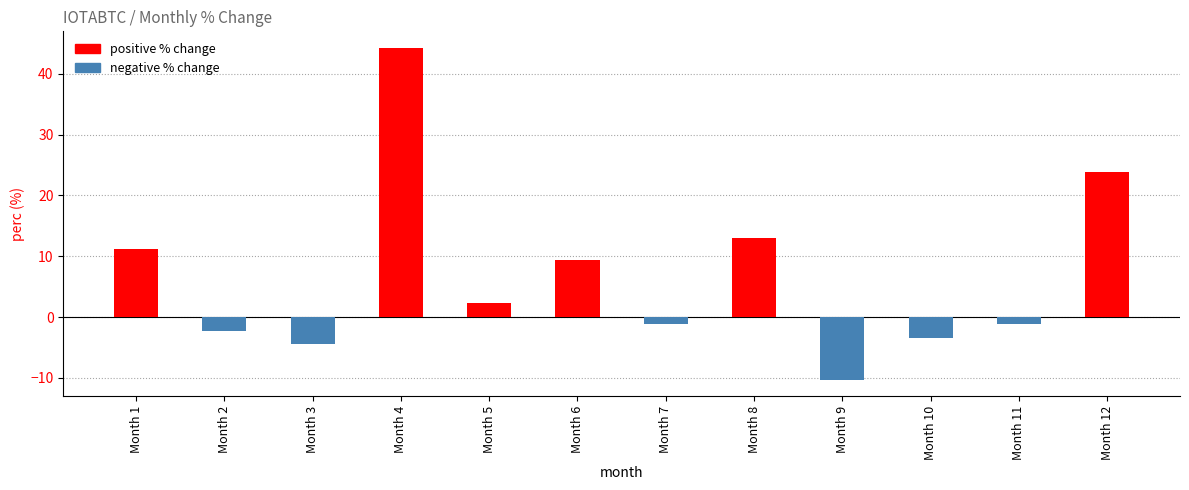

Reading left to right, what are all the values shown in this chart?

11.1	-2.2	-4.3	44.2	2.3	9.4	-1.1	13.0	-10.3	-3.5	-1.1	23.9